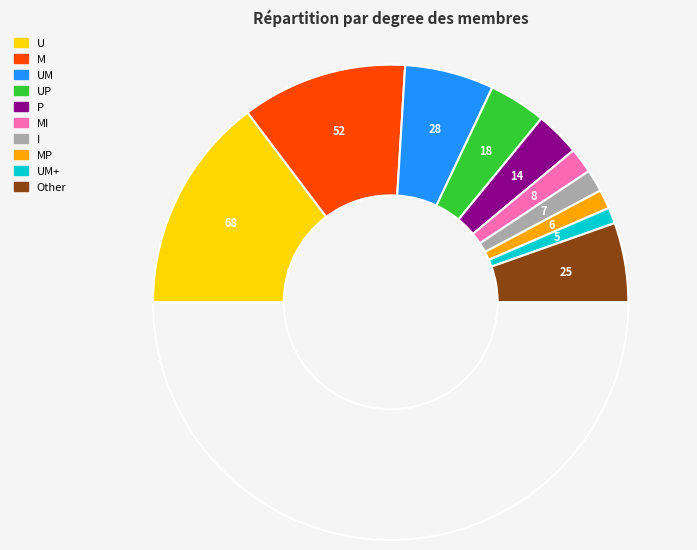

Count the number of slices in the pie.

11